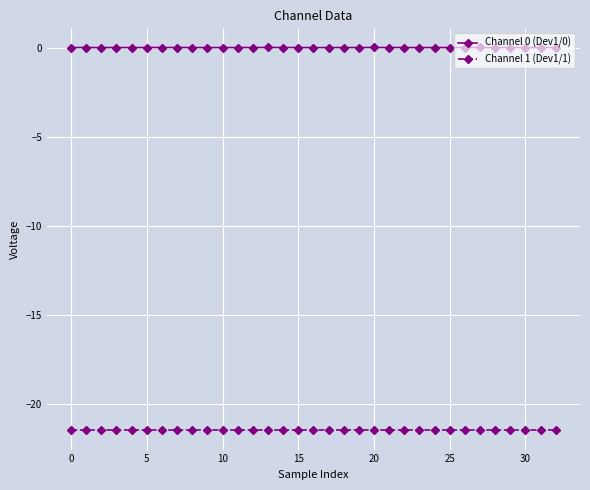

True or false: Channel 0 (Dev1/0) has more than 0 interior local peaks.

True